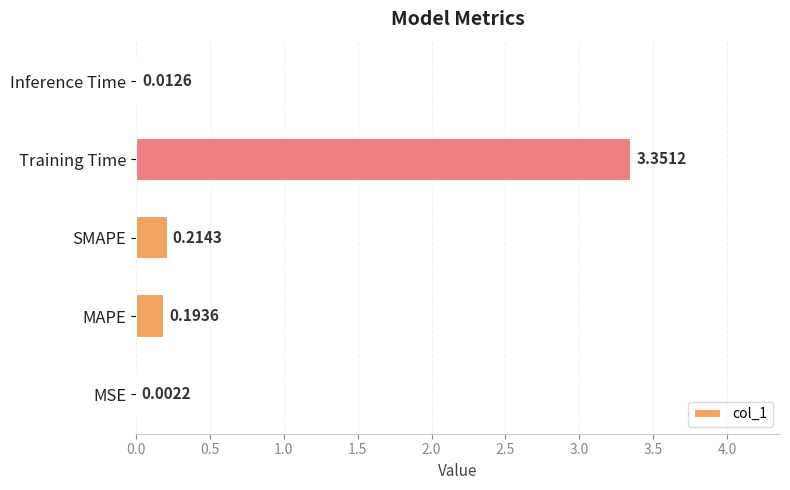

Between Inference Time and MAPE, which is larger?

MAPE